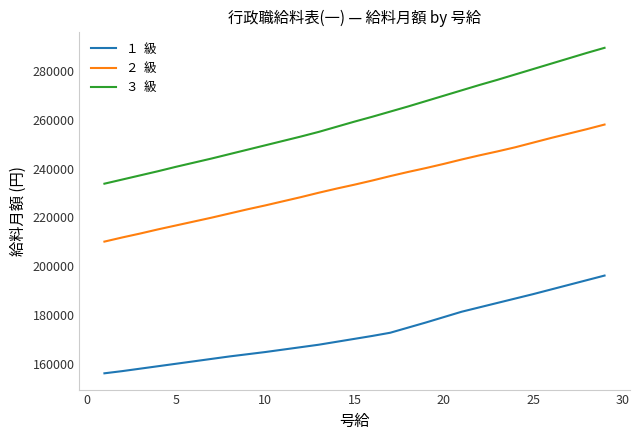

What is the maximum value shown in the chart?

289400